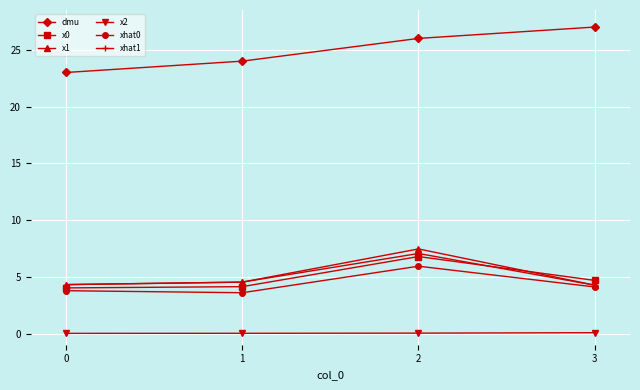

True or false: x2 and x0 cross at least once.

False